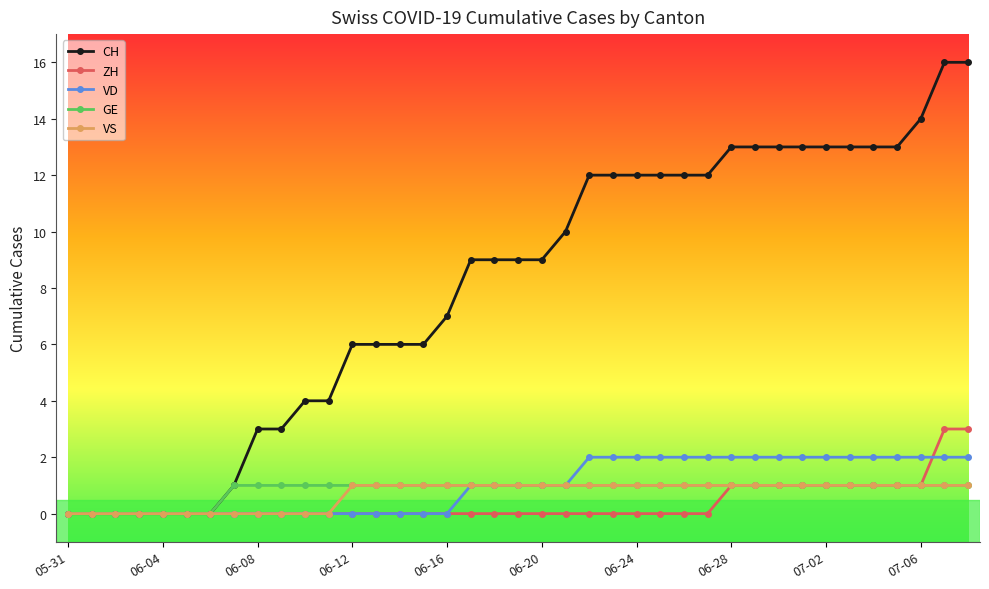

What is the value of the CH point at the 36th from the left?

13